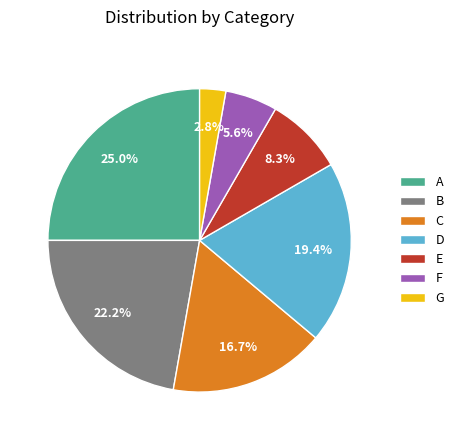

To the nearest percent, what portion does E represent?

8%